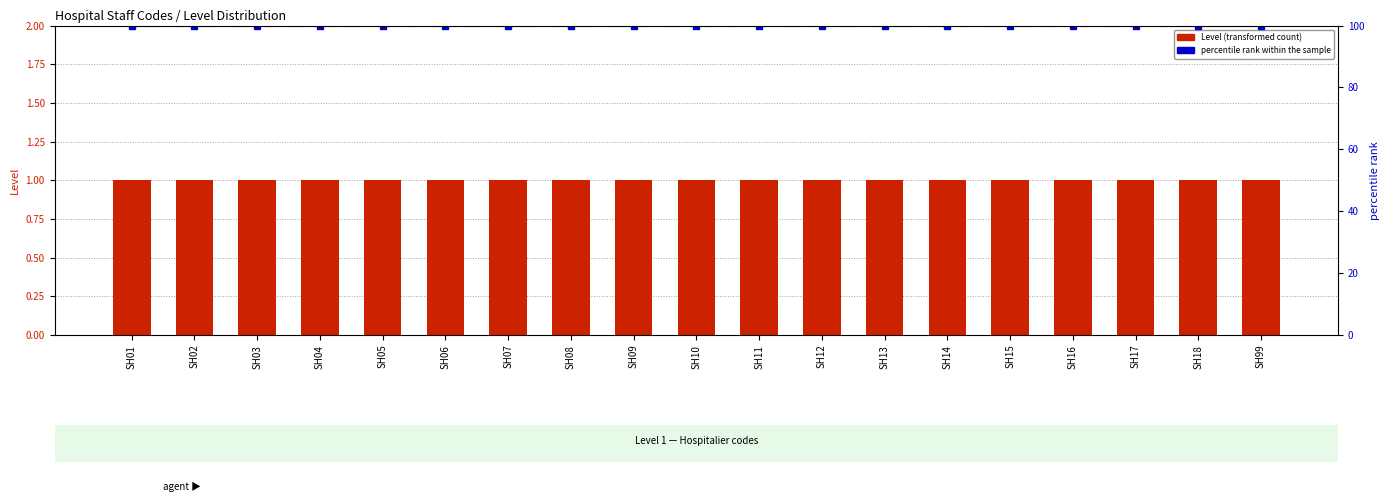

Are the bars horizontal?

No